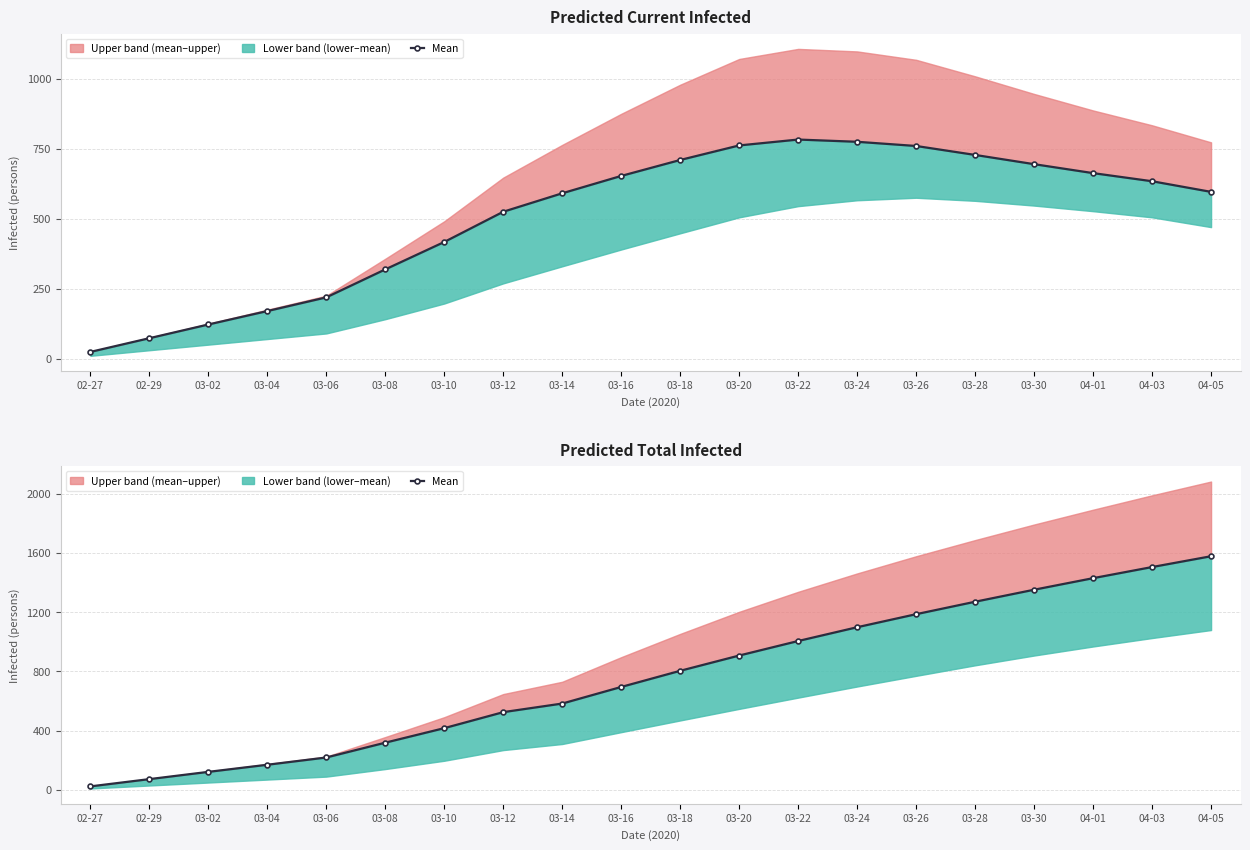

Reading left to right, list all the values displayed in this chart.

02-27=24	02-29=73	03-02=122	03-04=170	03-06=219	03-08=319	03-10=417	03-12=525	03-14=583	03-16=695	03-18=804	03-20=907	03-22=1005	03-24=1098	03-26=1186	03-28=1270	03-30=1351	04-01=1429	04-03=1504	04-05=1577